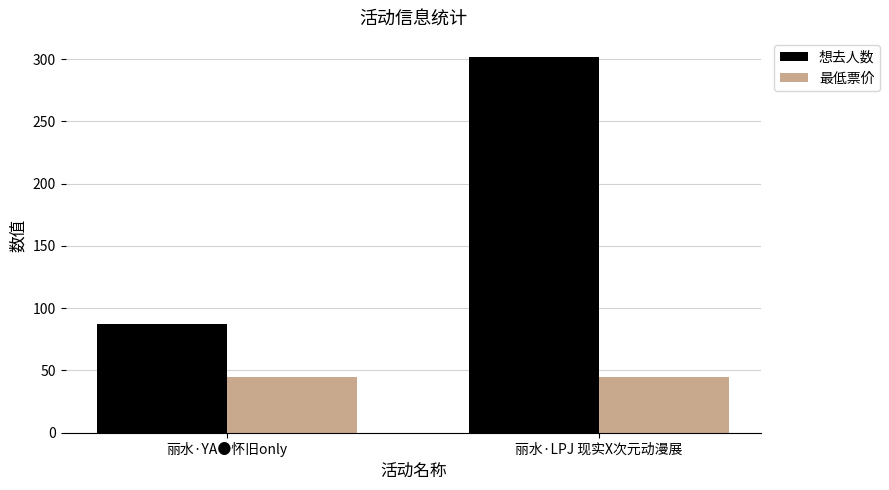

At which category is the sum across all series the highest?

丽水·LPJ 现实X次元动漫展